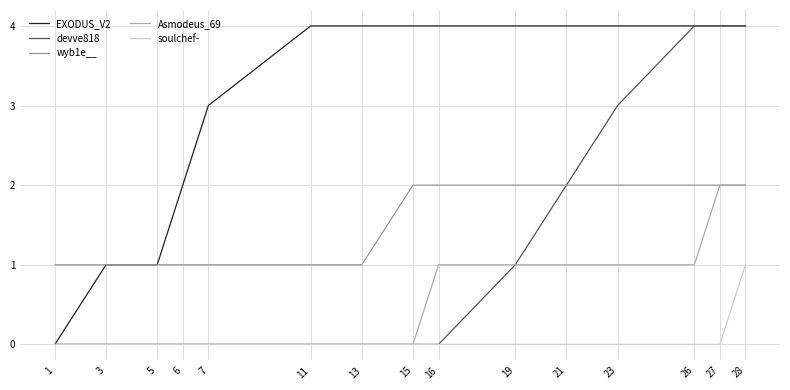

Reading right to left, extract all data points from this chart.

EXODUS_V2: 28=4	27=4	26=4	23=4	21=4	19=4	16=4	15=4	13=4	11=4	7=3	6=2	5=1	3=1	1=0
devve818: 28=4	27=4	26=4	23=3	21=2	19=1	16=0	15=0	13=0	11=0	7=0	6=0	5=0	3=0	1=0
wyb1e__: 28=2	27=2	26=2	23=2	21=2	19=2	16=2	15=2	13=1	11=1	7=1	6=1	5=1	3=1	1=1
Asmodeus_69: 28=2	27=2	26=1	23=1	21=1	19=1	16=1	15=0	13=0	11=0	7=0	6=0	5=0	3=0	1=0
soulchef-: 28=1	27=0	26=0	23=0	21=0	19=0	16=0	15=0	13=0	11=0	7=0	6=0	5=0	3=0	1=0